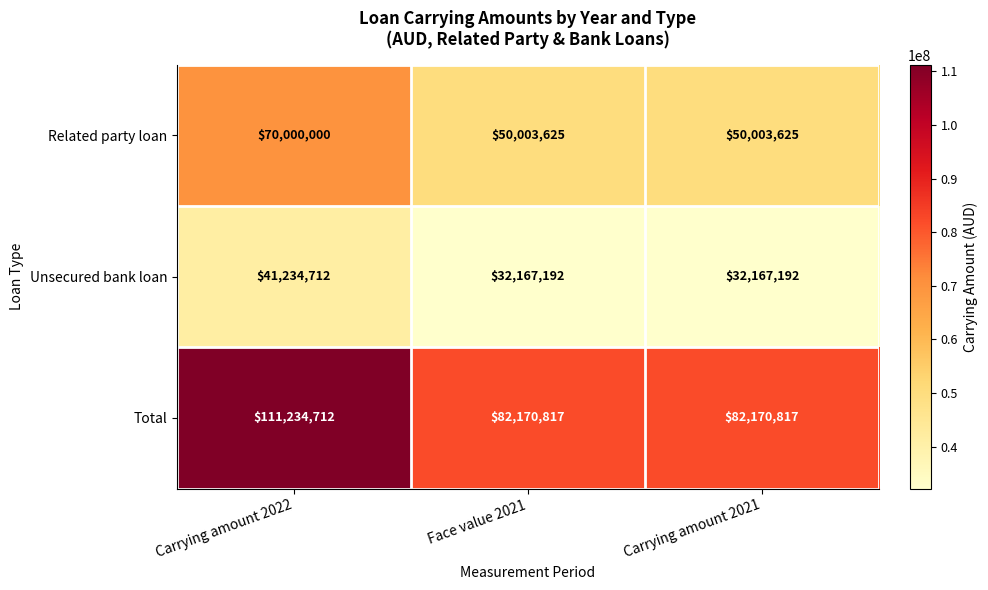

What is the greatest value displayed?

111234712